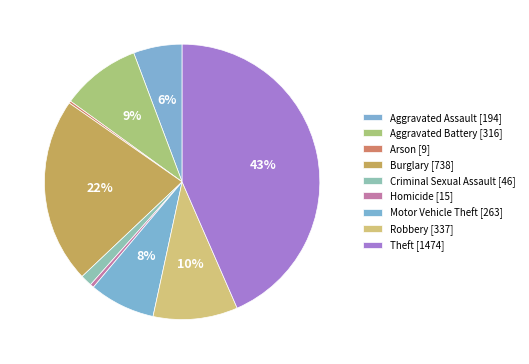

Does any single category account for the majority?

No